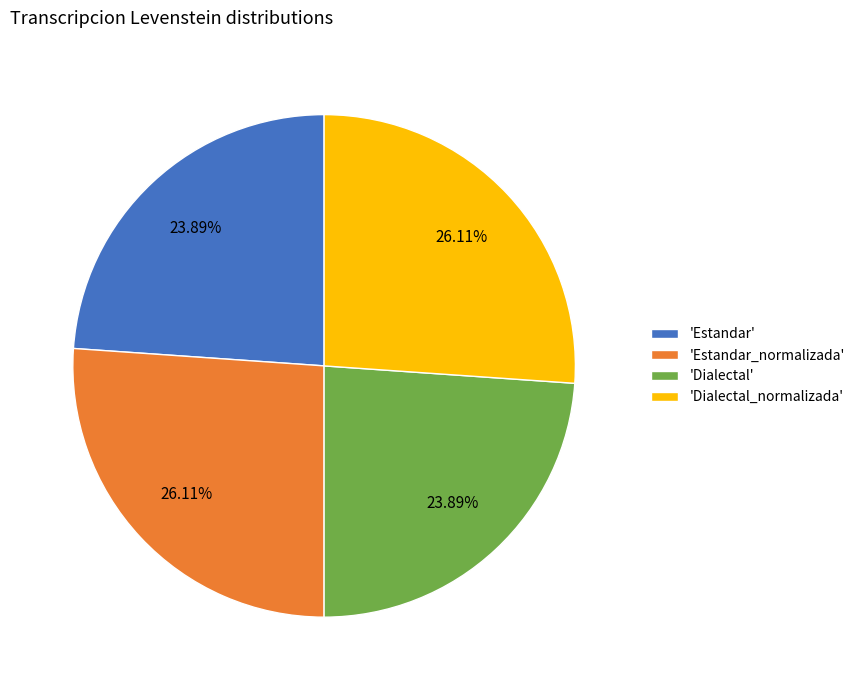

Is the sum of 'Estandar' and 'Dialectal' greater than half?

No